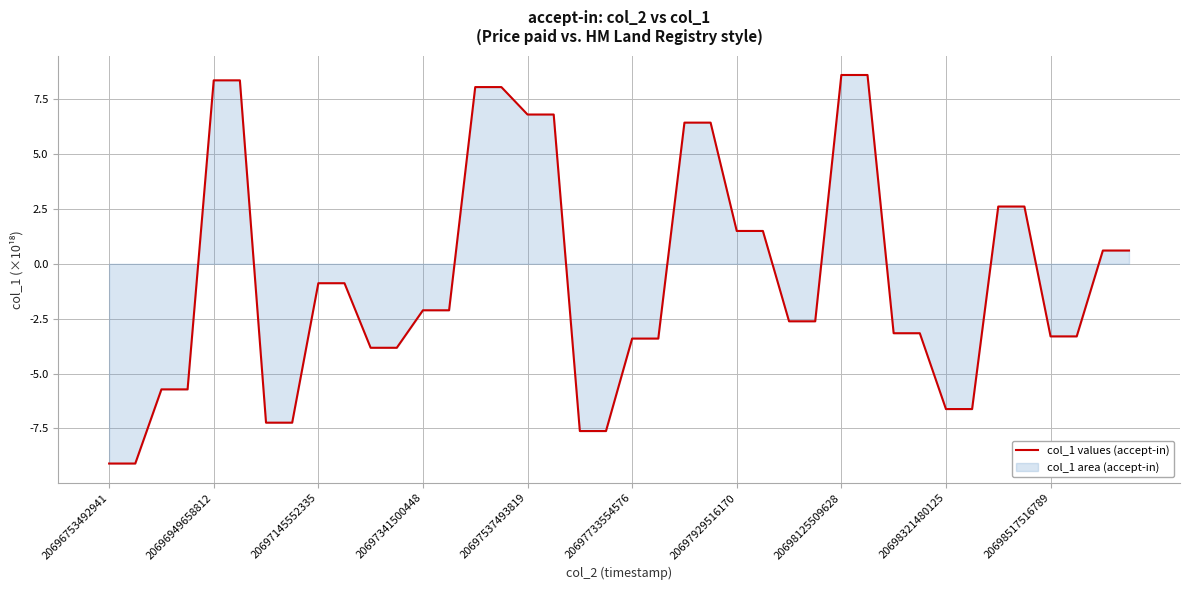

Which label corresponds to the smallest value in the chart?

20696753492941